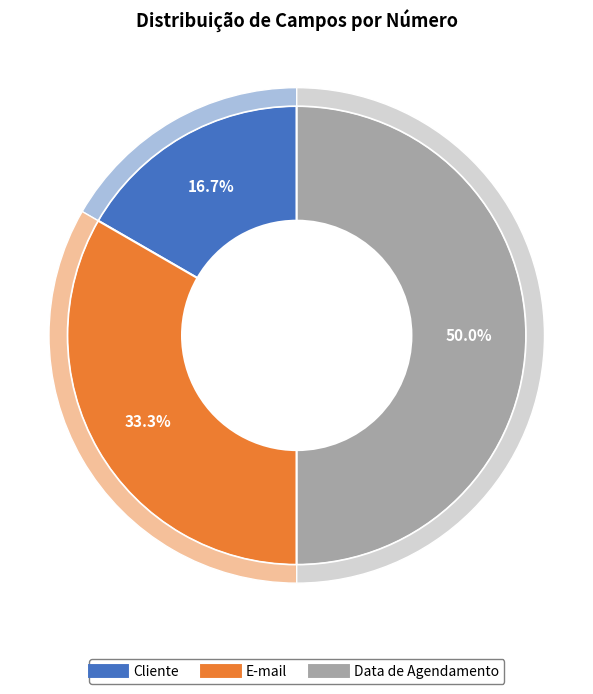

Does Data de Agendamento represent more than half of the total?

No